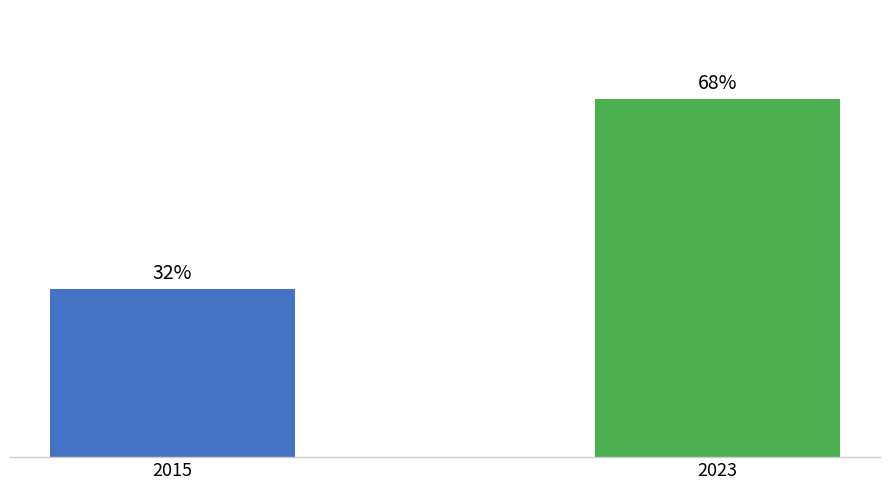

List the labels in order of value, largest first.

2023, 2015